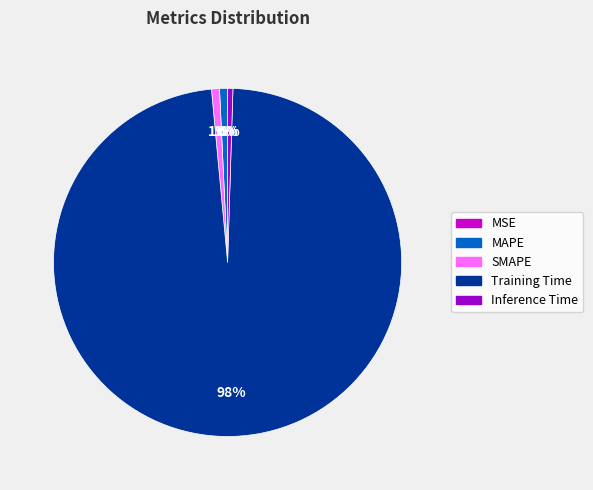

What is the largest slice in the pie chart?

Training Time